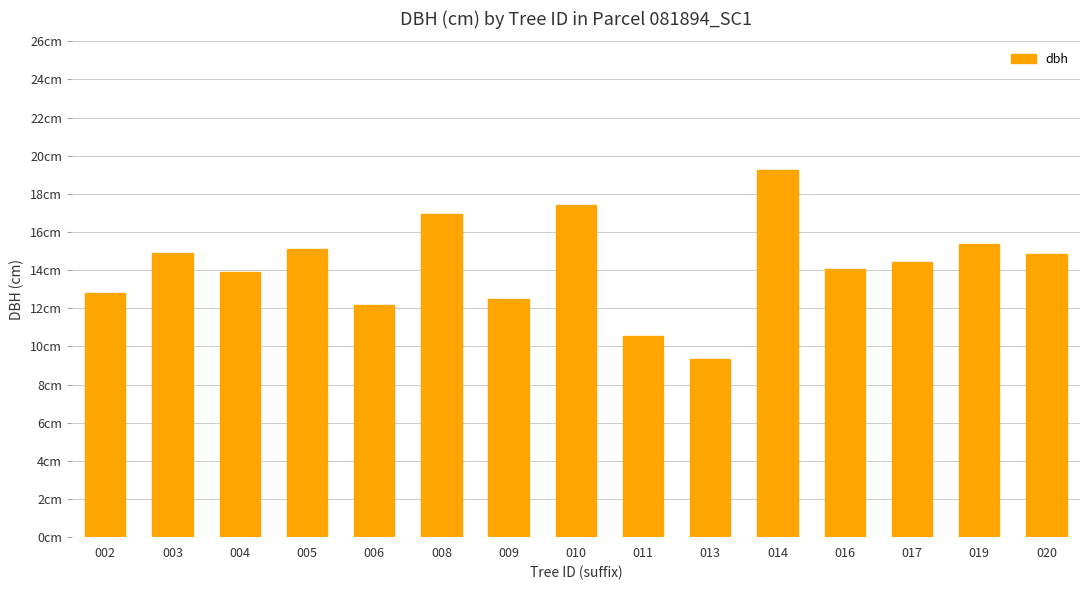

Rank the categories by value from lowest to highest.

013, 011, 006, 009, 002, 004, 016, 017, 020, 003, 005, 019, 008, 010, 014